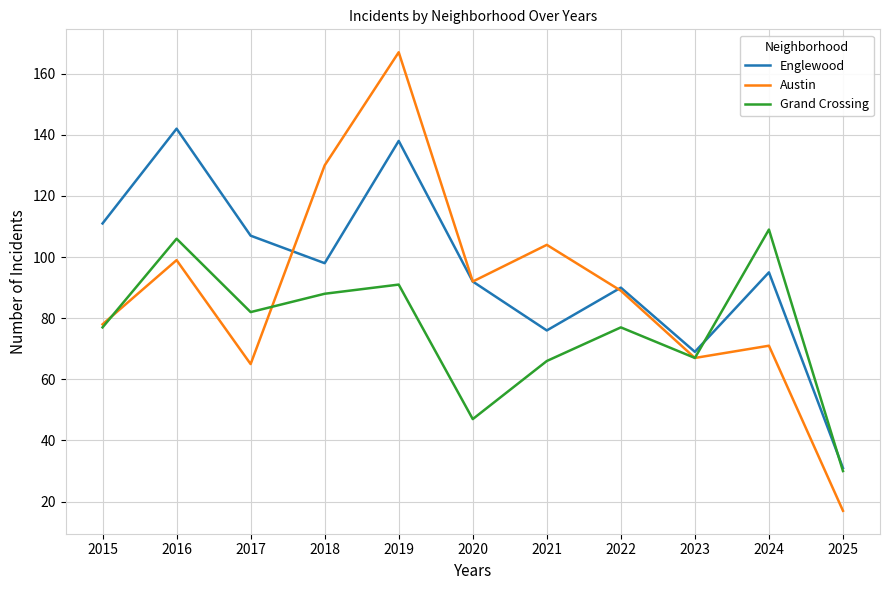

In Austin, how many points are lower than both neighbors (excluding endpoints)?

3